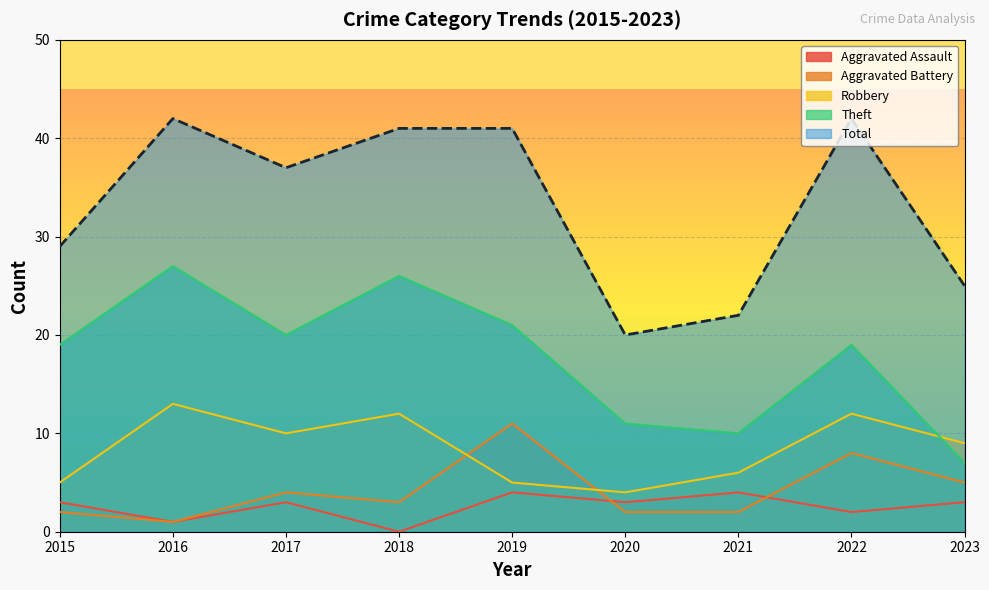

Reading left to right, transcribe all the data shown in this chart.

Aggravated Assault: 2015=3	2016=1	2017=3	2018=0	2019=4	2020=3	2021=4	2022=2	2023=3
Aggravated Battery: 2015=2	2016=1	2017=4	2018=3	2019=11	2020=2	2021=2	2022=8	2023=5
Robbery: 2015=5	2016=13	2017=10	2018=12	2019=5	2020=4	2021=6	2022=12	2023=9
Theft: 2015=19	2016=27	2017=20	2018=26	2019=21	2020=11	2021=10	2022=19	2023=7
Total: 2015=29	2016=42	2017=37	2018=41	2019=41	2020=20	2021=22	2022=42	2023=25